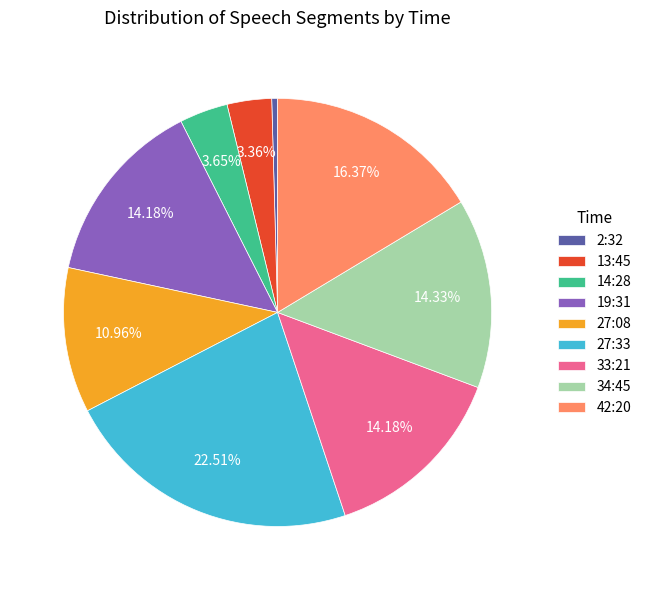

Does any single category account for the majority?

No